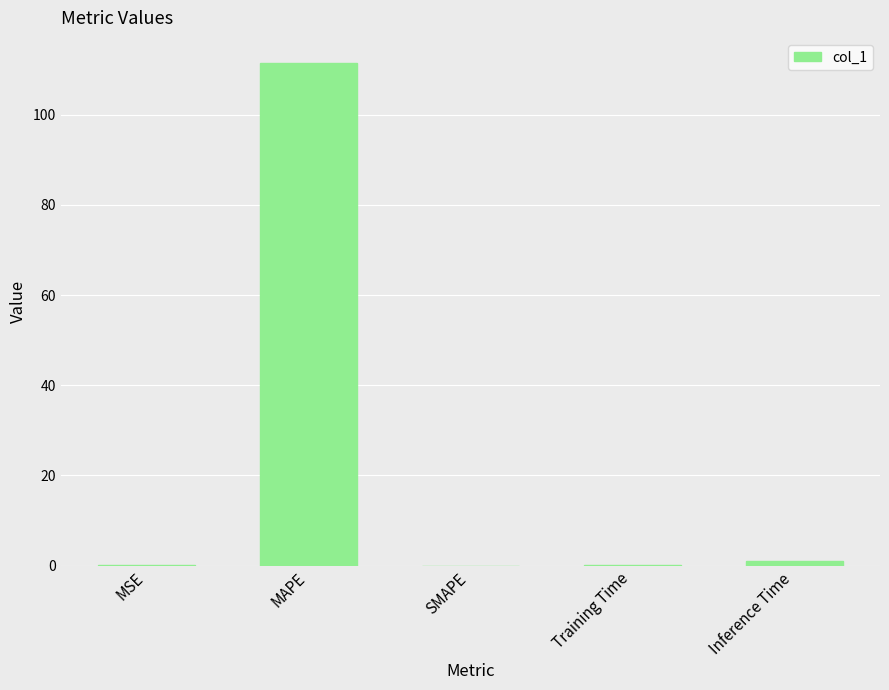

Between MAPE and Training Time, which is larger?

MAPE